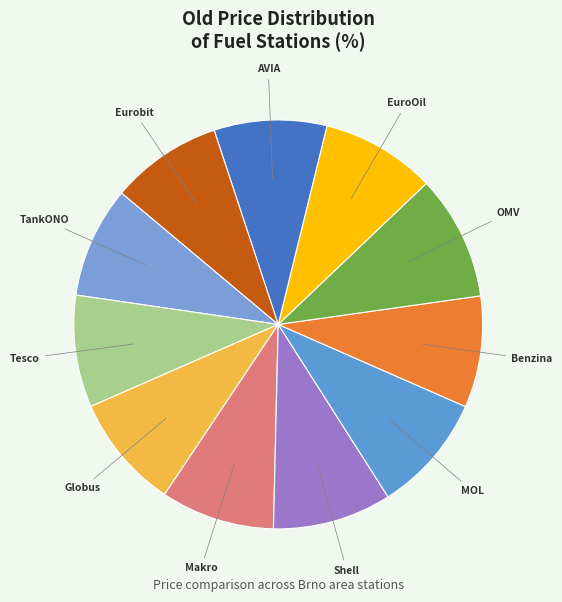

Count the number of slices in the pie.

11